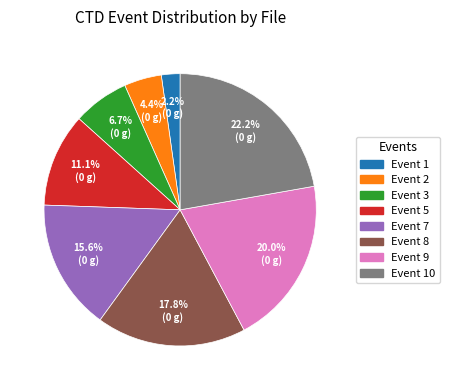

Is there a majority slice in this chart?

No